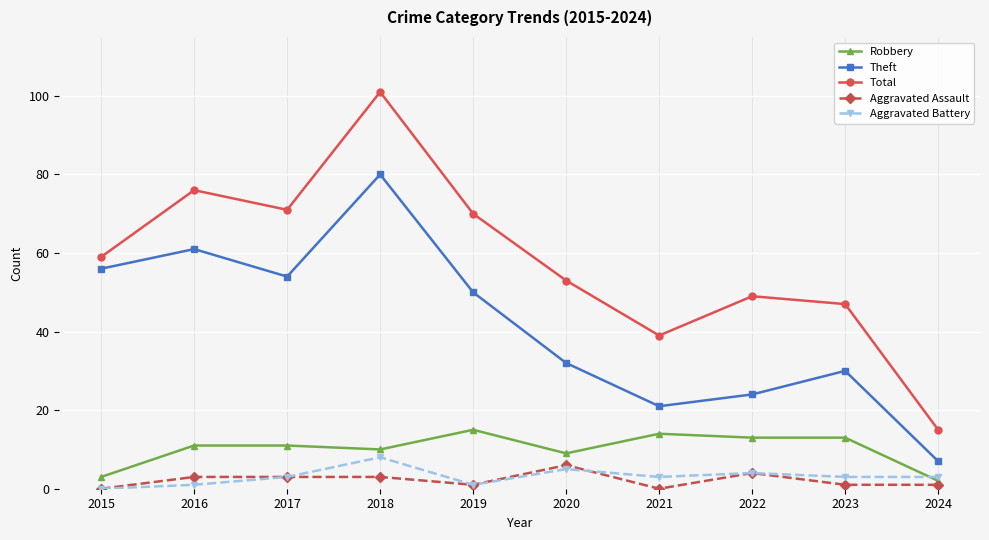

How many interior local valleys does the Total series have?

2